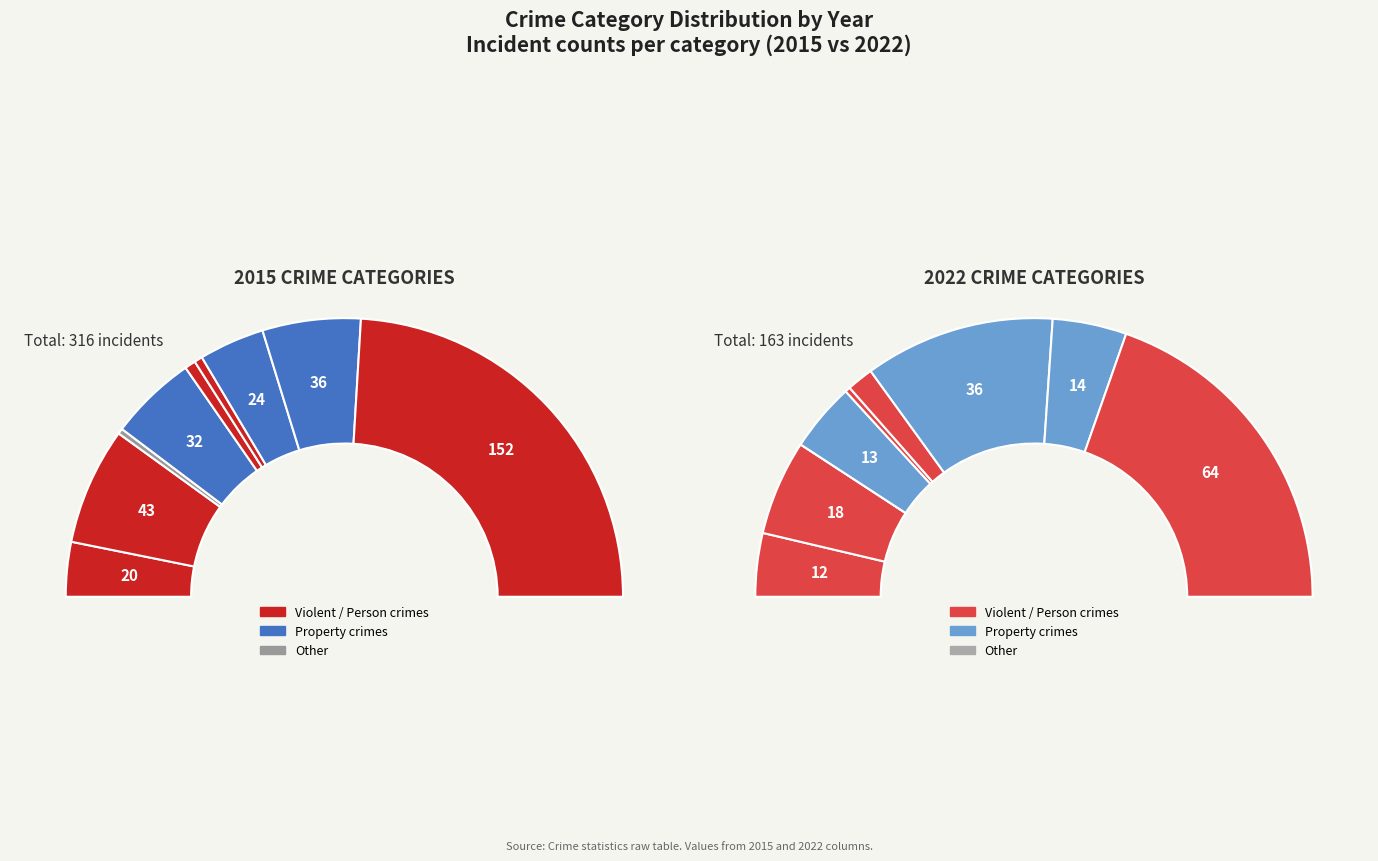

To the nearest percent, what portion does 2 represent?

1%